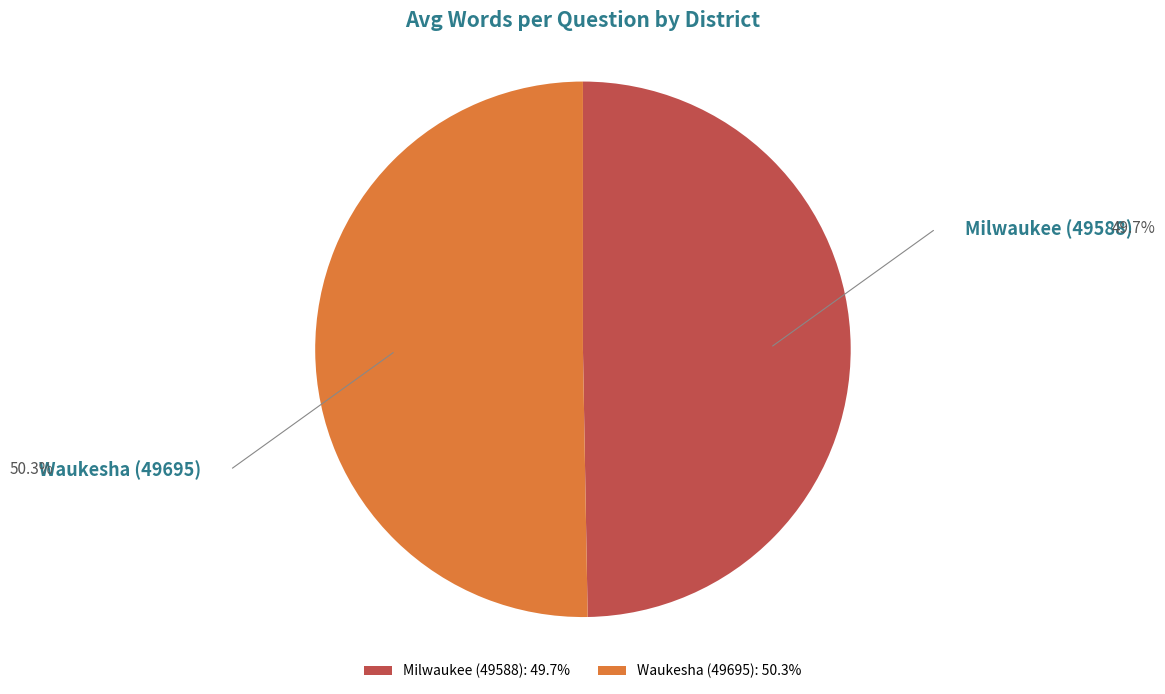

Is the sum of Milwaukee (49588) and Waukesha (49695) greater than half?

Yes